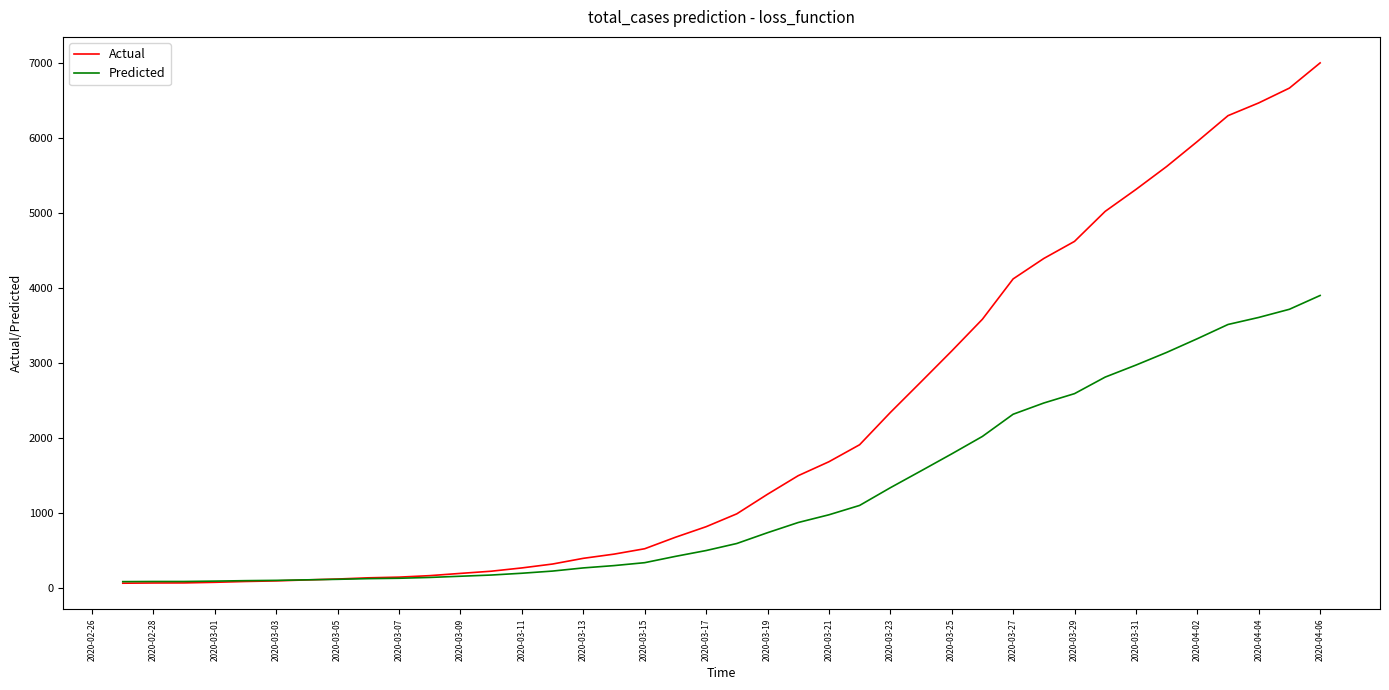

Rank the series by their maximum value, from highest to lowest.

Actual, Predicted